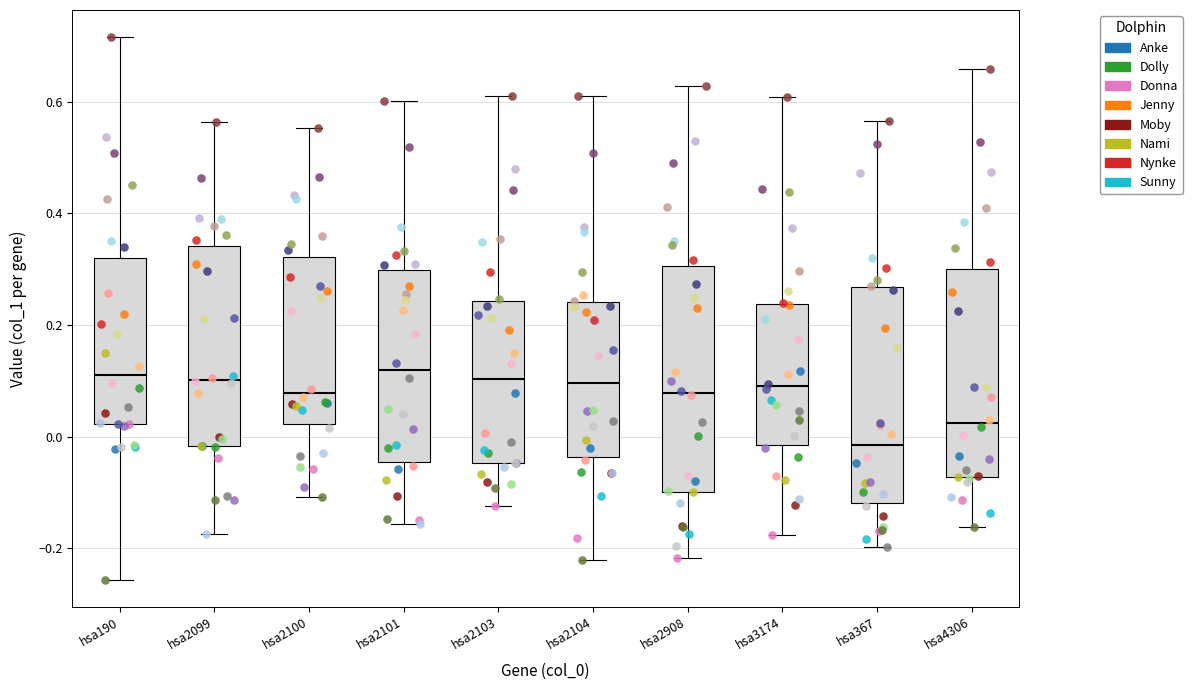

Reading left to right, transcribe this box plot: for each box, give where its median line is, the range the box spans, and where its two whiskers end, as read against the y-axis. The values are not printed on the chart, so give them approximately, as read against the axis.

hsa190: median 0.12, box 0.02 to 0.32, whiskers -0.26 to 0.72
hsa2099: median 0.10, box -0.02 to 0.34, whiskers -0.18 to 0.56
hsa2100: median 0.08, box 0.02 to 0.32, whiskers -0.10 to 0.56
hsa2101: median 0.12, box -0.04 to 0.30, whiskers -0.16 to 0.60
hsa2103: median 0.10, box -0.04 to 0.24, whiskers -0.12 to 0.62
hsa2104: median 0.10, box -0.04 to 0.24, whiskers -0.22 to 0.62
hsa2908: median 0.08, box -0.10 to 0.30, whiskers -0.22 to 0.62
hsa3174: median 0.08, box -0.02 to 0.24, whiskers -0.18 to 0.60
hsa367: median -0.02, box -0.12 to 0.26, whiskers -0.20 to 0.56
hsa4306: median 0.02, box -0.08 to 0.30, whiskers -0.16 to 0.66